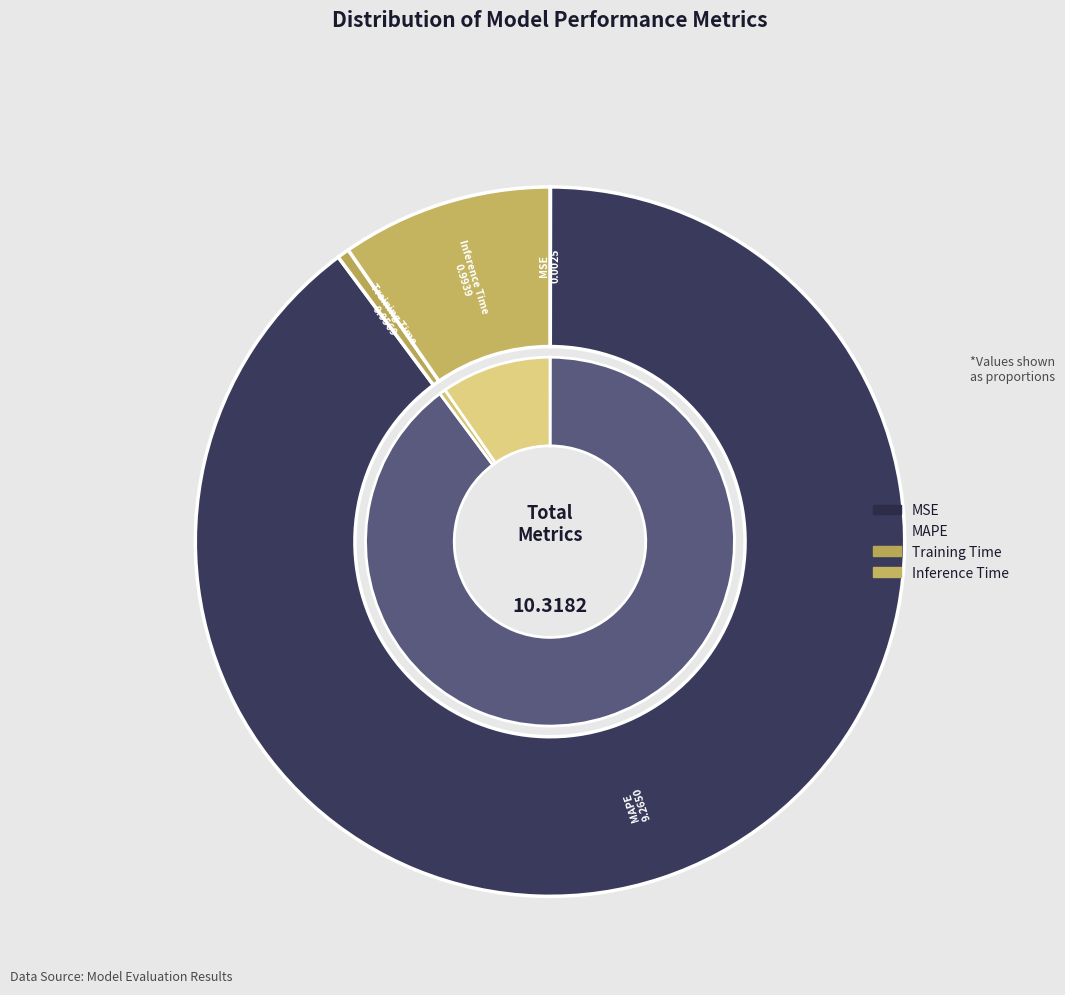

How many segments does this pie chart have?

4